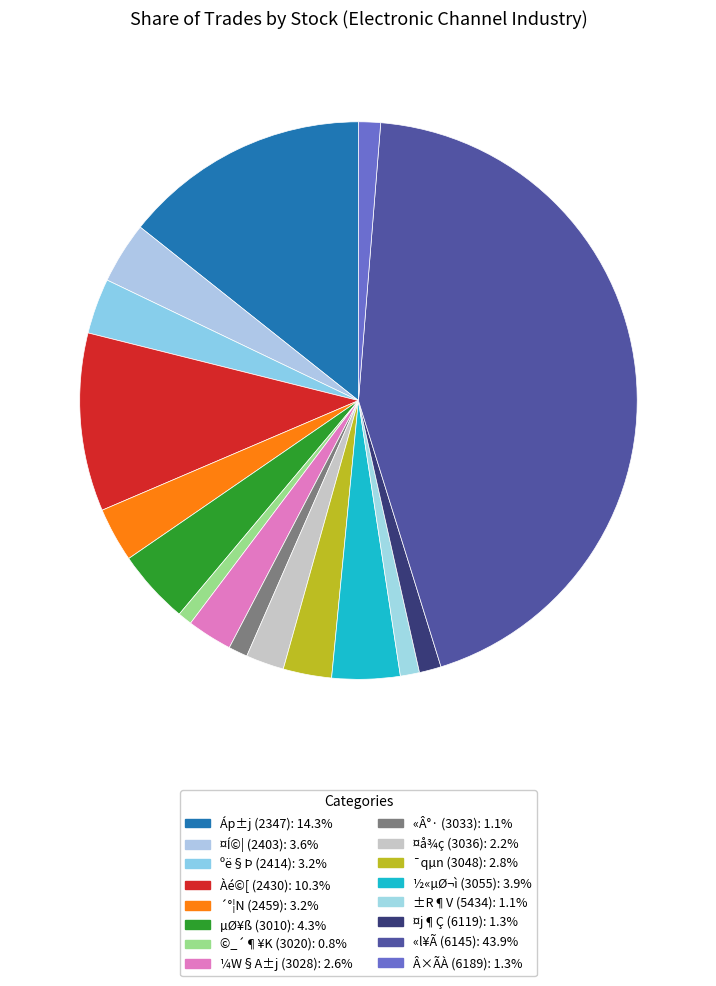

To the nearest percent, what is the difference between the Àé©[ (2430) and µØ¥ß (3010) slice percentages?

6%